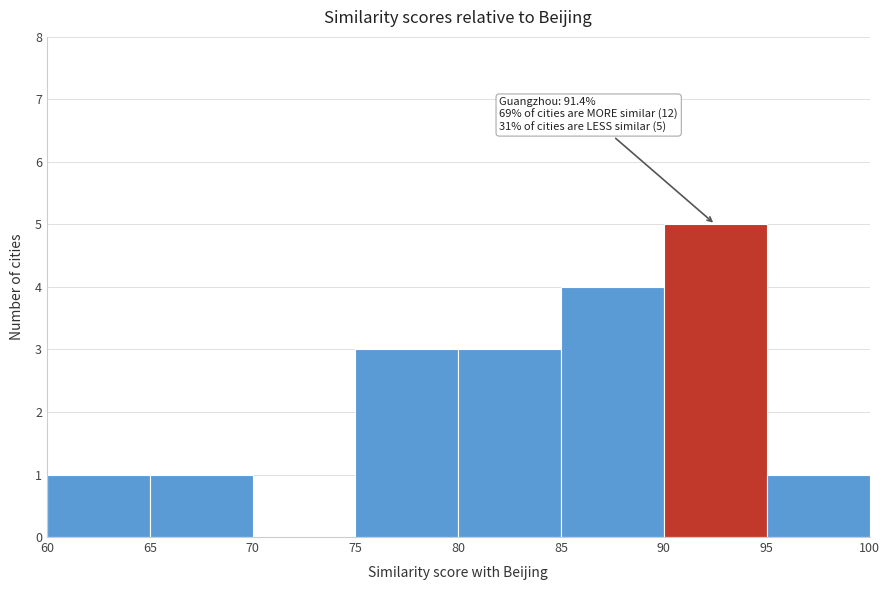

Which range on the x-axis has the tallest bar?

90 to 95